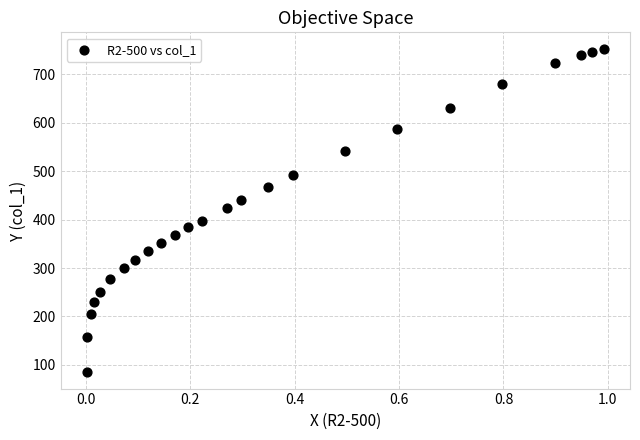

What is the range of Y values (max minus min)?

668.7